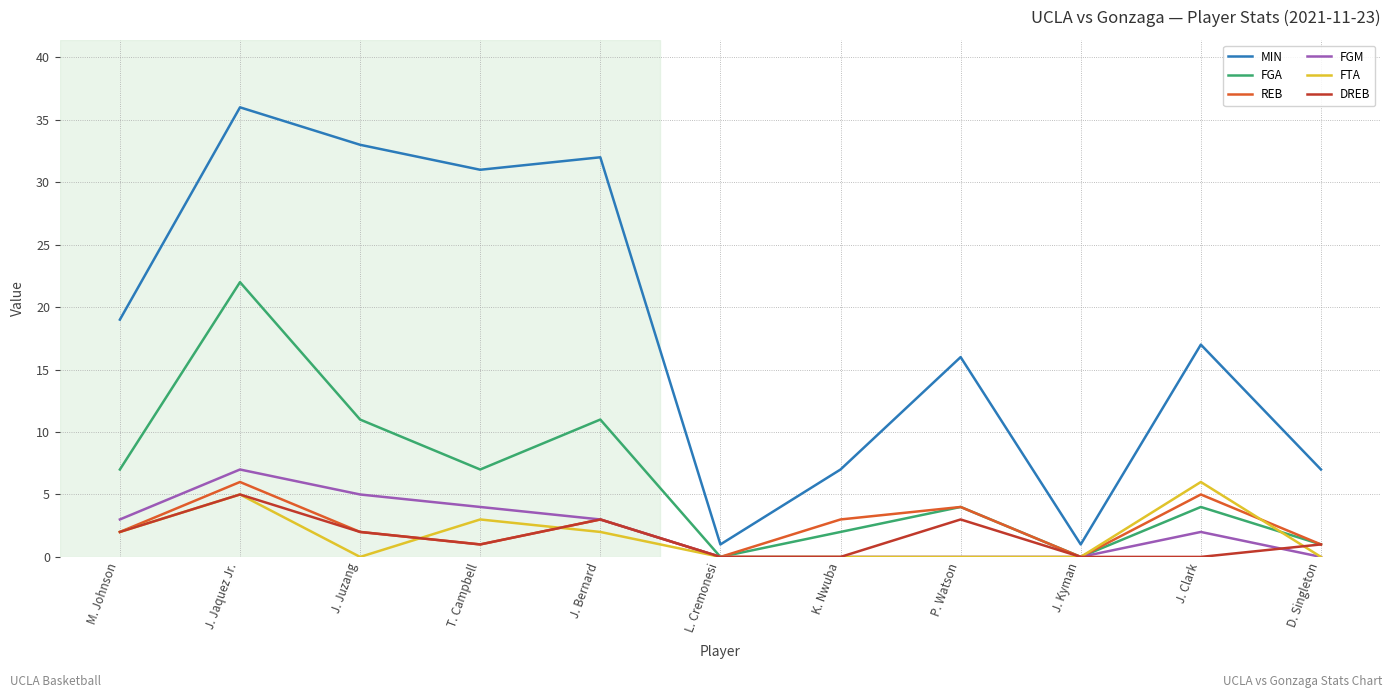

Reading left to right, transcribe all the data shown in this chart.

MIN: M. Johnson=19	J. Jaquez Jr.=36	J. Juzang=33	T. Campbell=31	J. Bernard=32	L. Cremonesi=1	K. Nwuba=7	P. Watson=16	J. Kyman=1	J. Clark=17	D. Singleton=7
FGA: M. Johnson=7	J. Jaquez Jr.=22	J. Juzang=11	T. Campbell=7	J. Bernard=11	L. Cremonesi=0	K. Nwuba=2	P. Watson=4	J. Kyman=0	J. Clark=4	D. Singleton=1
REB: M. Johnson=2	J. Jaquez Jr.=6	J. Juzang=2	T. Campbell=1	J. Bernard=3	L. Cremonesi=0	K. Nwuba=3	P. Watson=4	J. Kyman=0	J. Clark=5	D. Singleton=1
FGM: M. Johnson=3	J. Jaquez Jr.=7	J. Juzang=5	T. Campbell=4	J. Bernard=3	L. Cremonesi=0	K. Nwuba=0	P. Watson=0	J. Kyman=0	J. Clark=2	D. Singleton=0
FTA: M. Johnson=2	J. Jaquez Jr.=5	J. Juzang=0	T. Campbell=3	J. Bernard=2	L. Cremonesi=0	K. Nwuba=0	P. Watson=0	J. Kyman=0	J. Clark=6	D. Singleton=0
DREB: M. Johnson=2	J. Jaquez Jr.=5	J. Juzang=2	T. Campbell=1	J. Bernard=3	L. Cremonesi=0	K. Nwuba=0	P. Watson=3	J. Kyman=0	J. Clark=0	D. Singleton=1